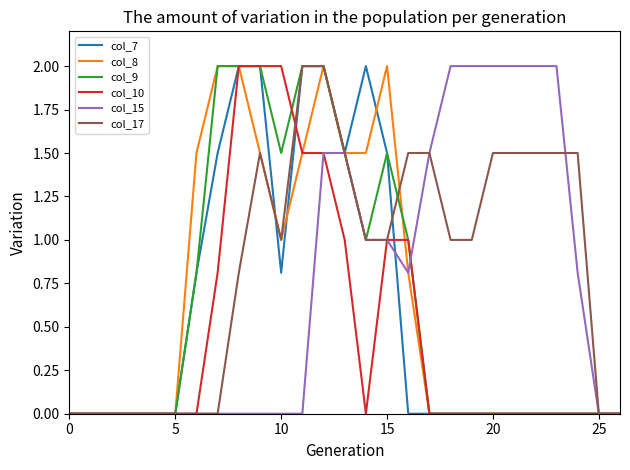

How many lines are shown in the chart?

6